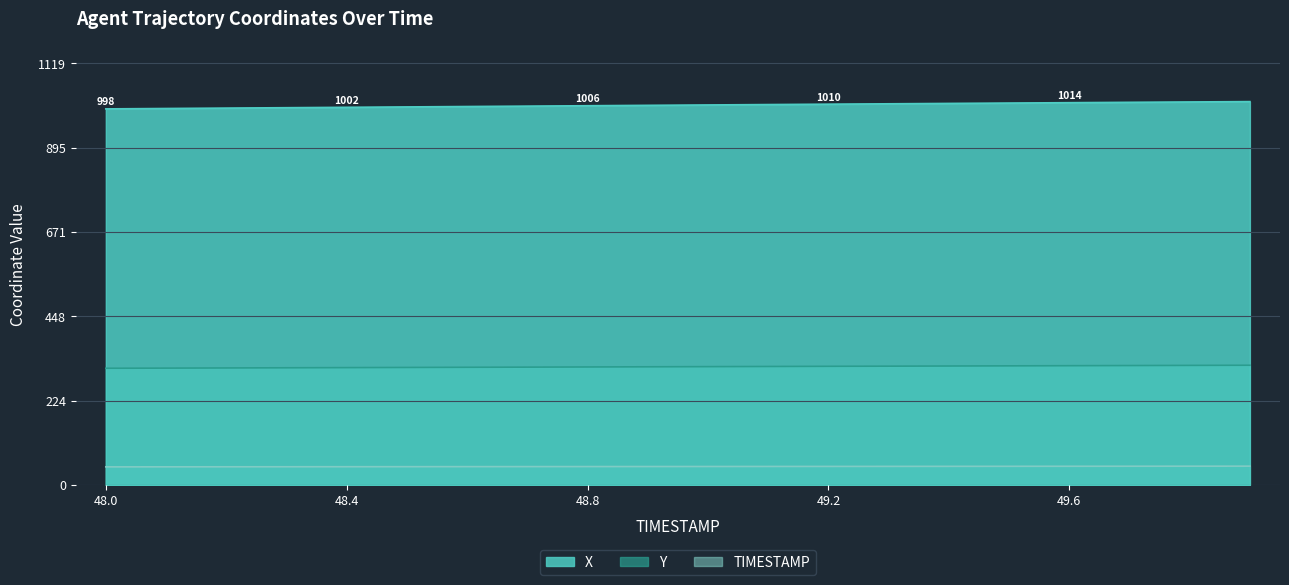

How many series are shown in this chart?

3